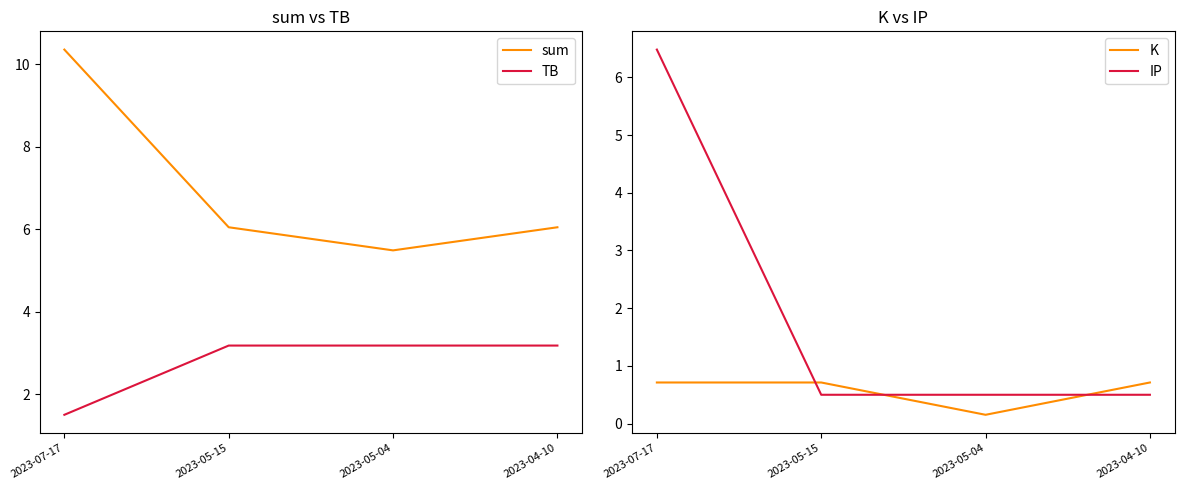

Rank the categories by IP value from highest to lowest.

2023-07-17, 2023-05-15, 2023-05-04, 2023-04-10